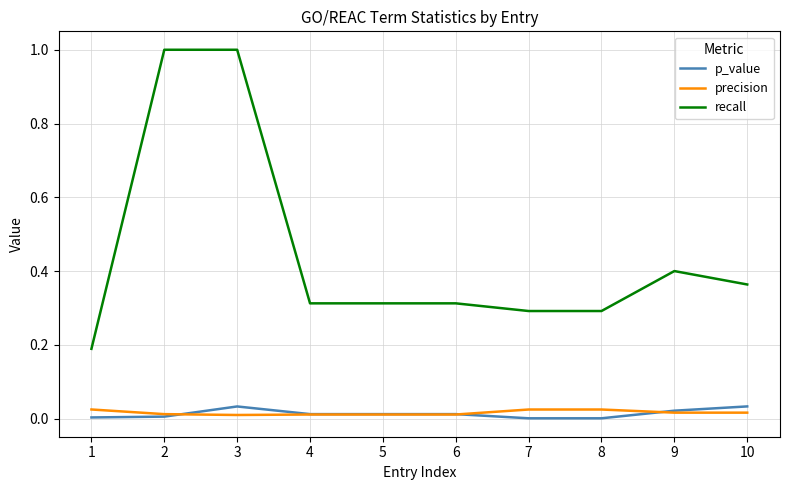

Is the value of recall at 2 greater than the value of p_value at 7?

Yes